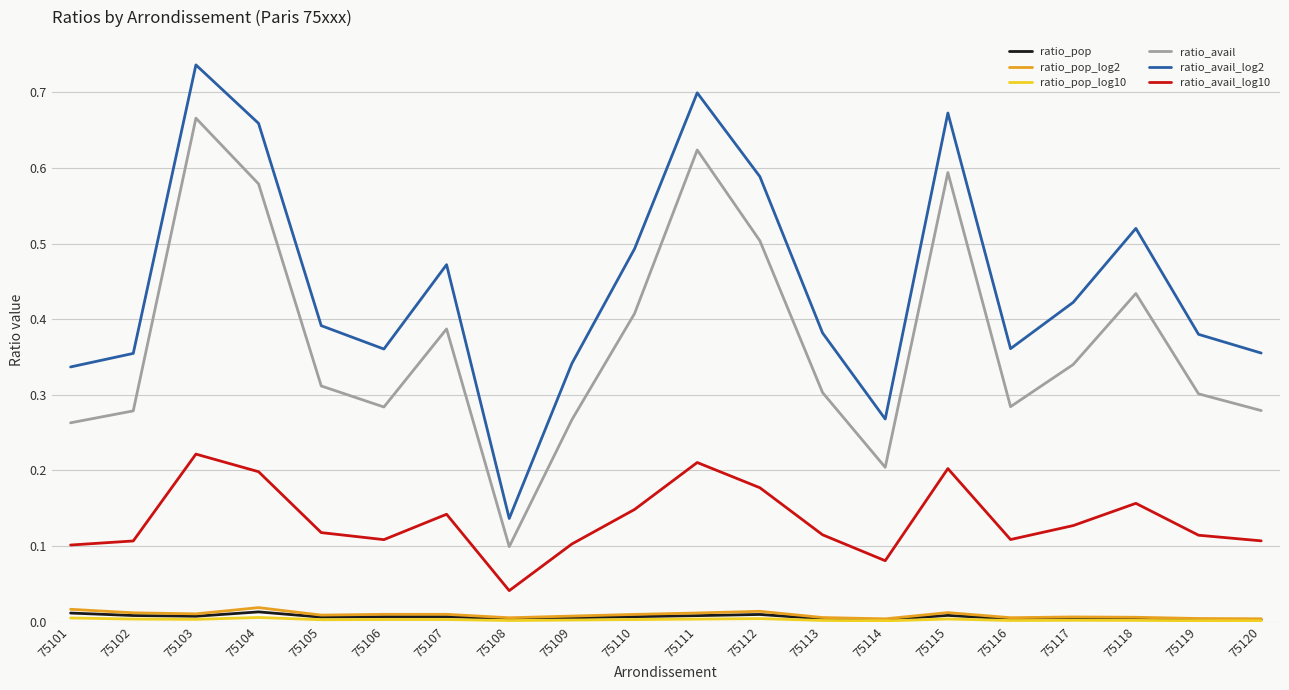

How many interior local peaks does the ratio_avail_log10 series have?

5